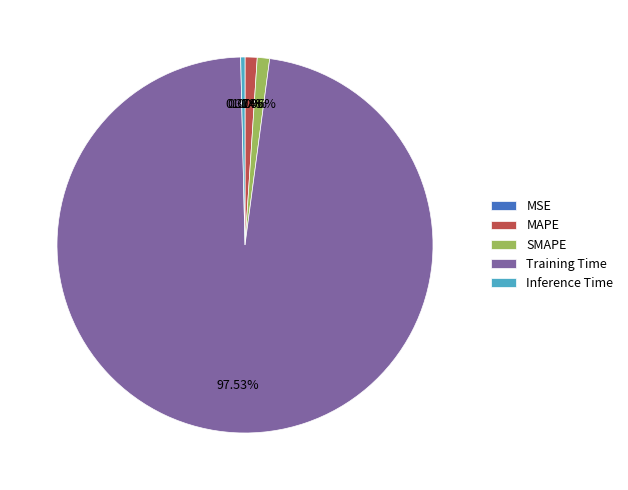

What is the majority slice?

Training Time